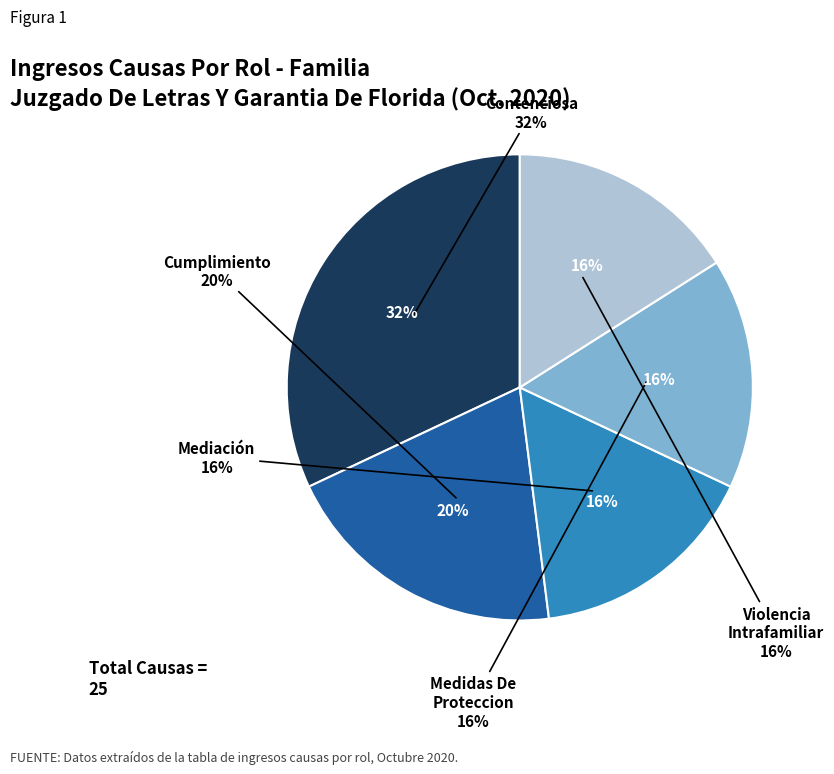

Does any single category account for the majority?

No